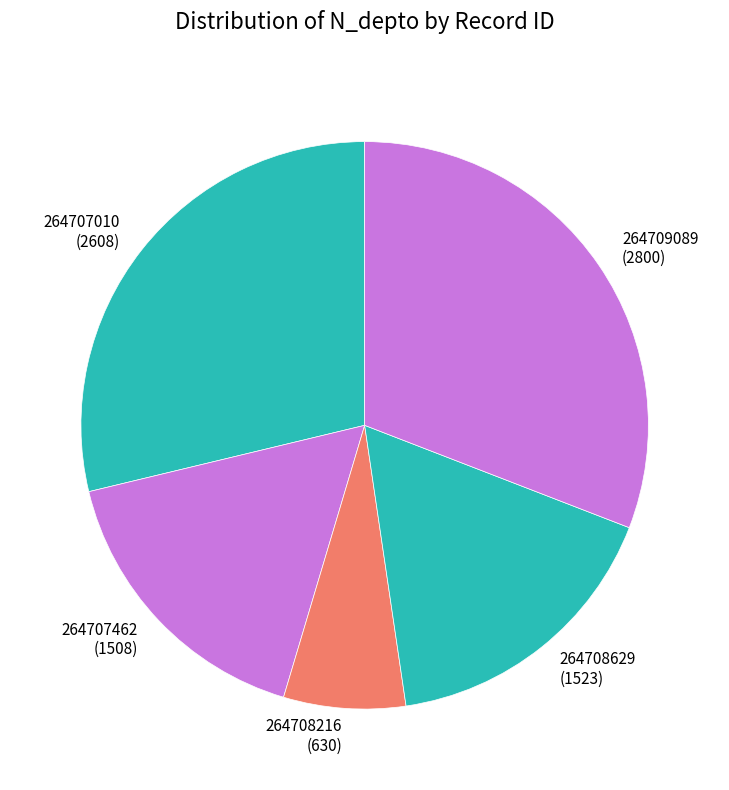

Does 264707462 account for over 50% of the chart?

No